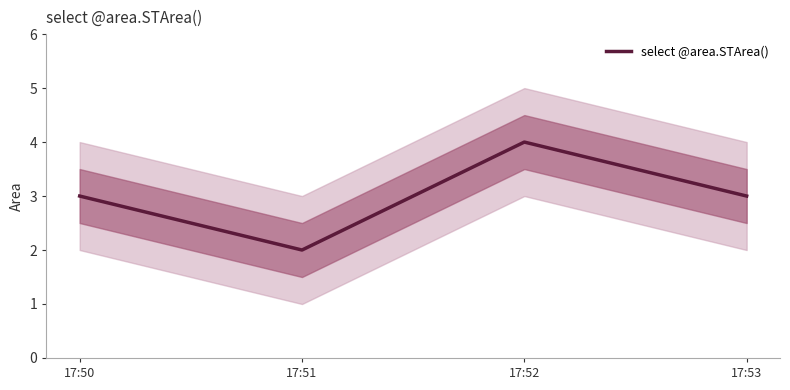

How many data points are above 3?

1